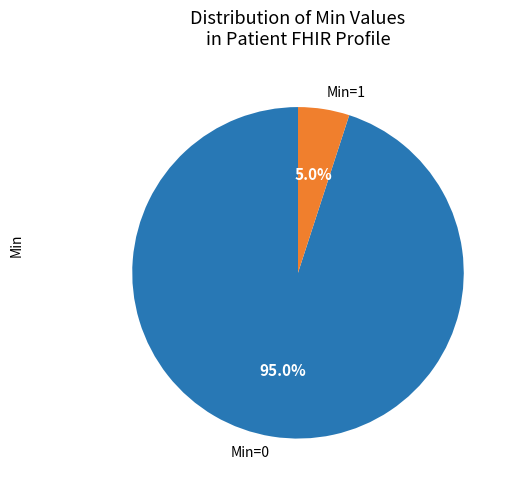

To the nearest percent, what is the average slice percentage?

50%